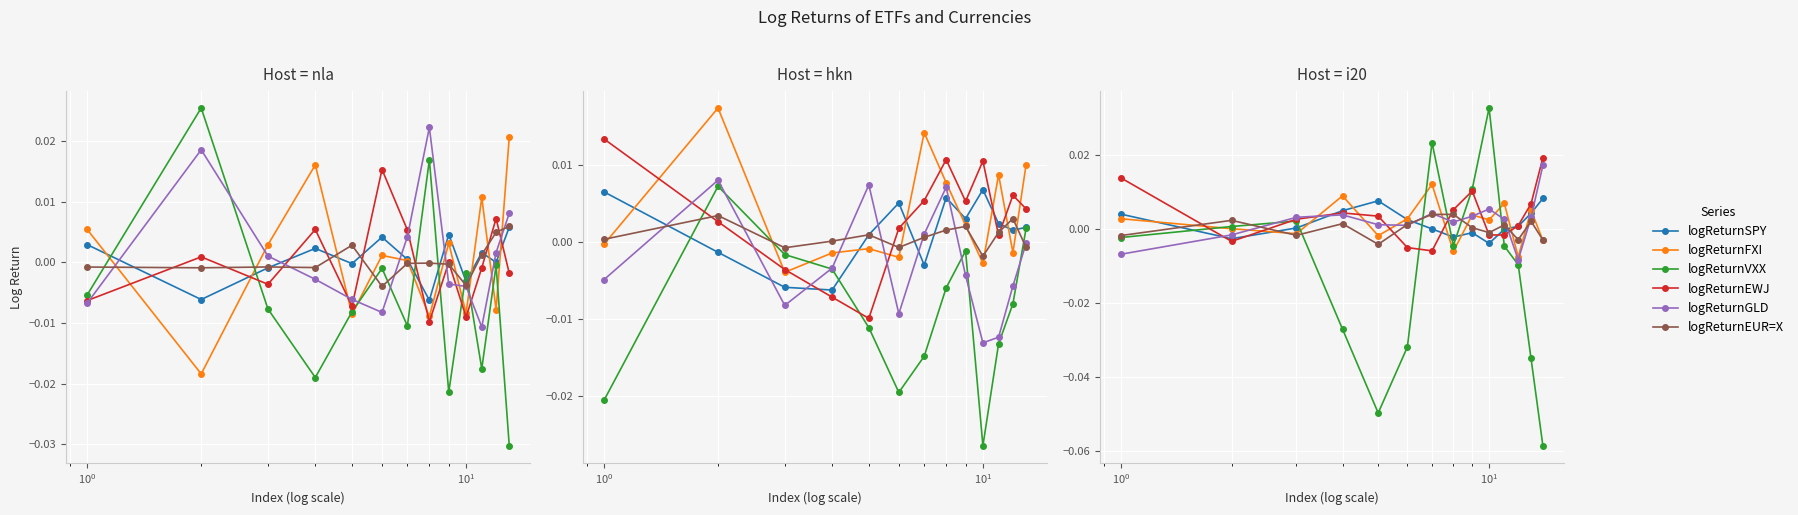

What is the label of the 5th point from the right?

9